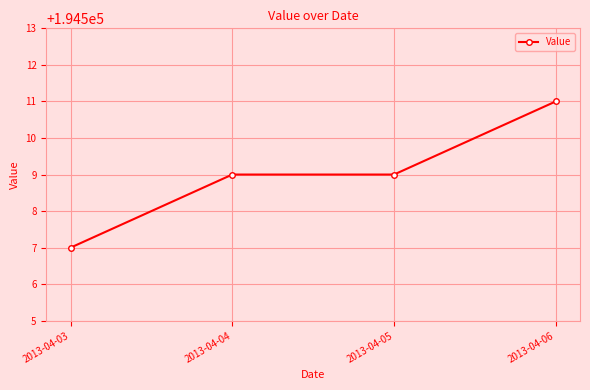

How many lines are shown in the chart?

1